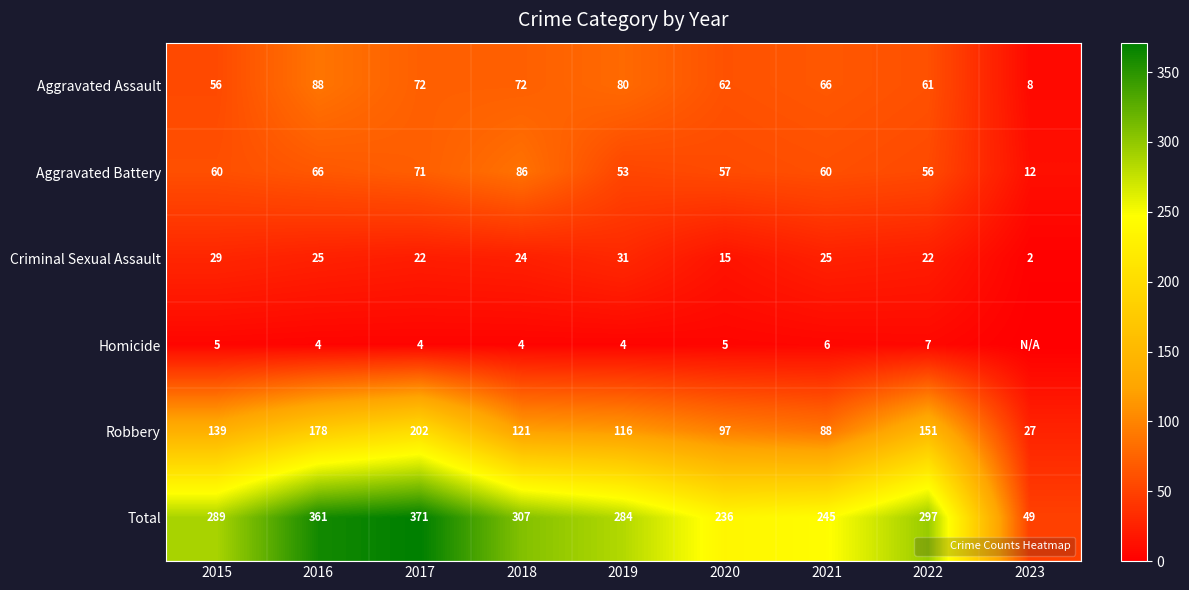

Between 2022 and 2021, which is larger?

2021